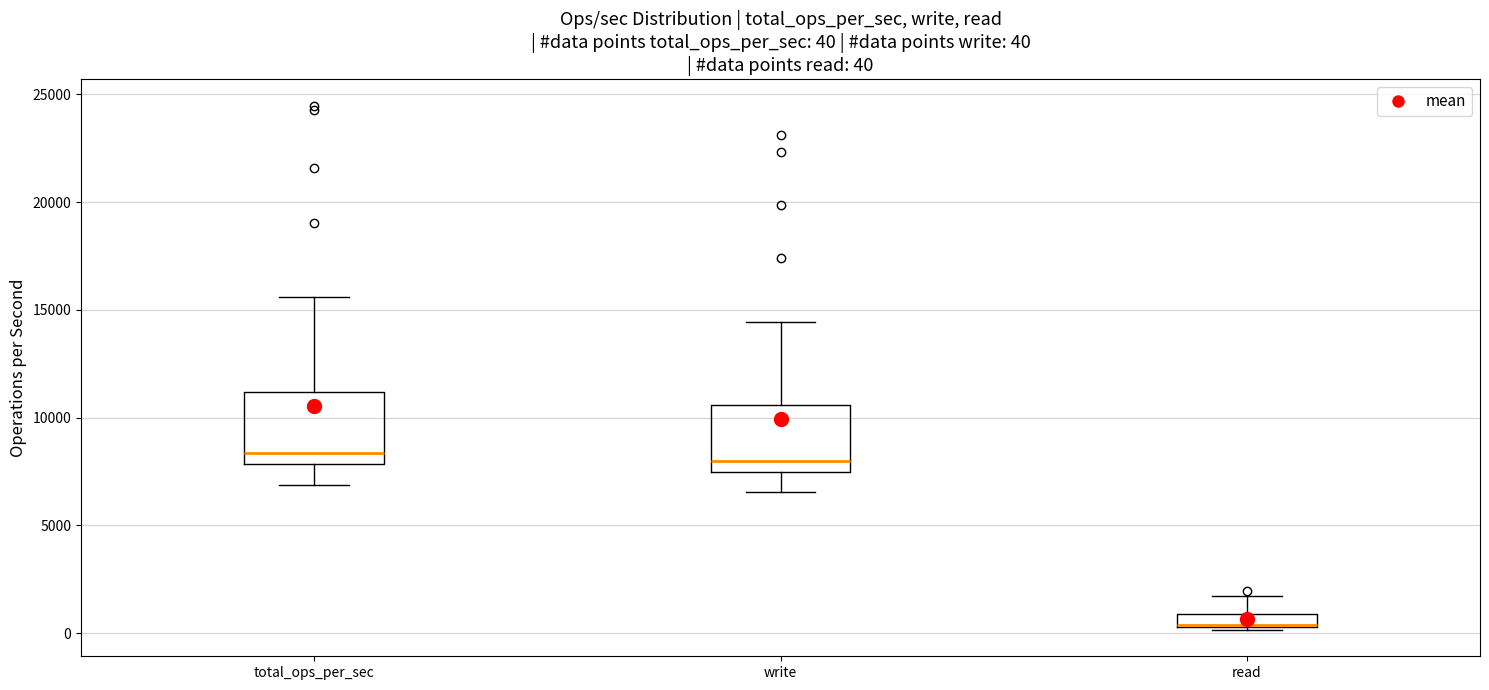

Which box's median line is the lowest?

read